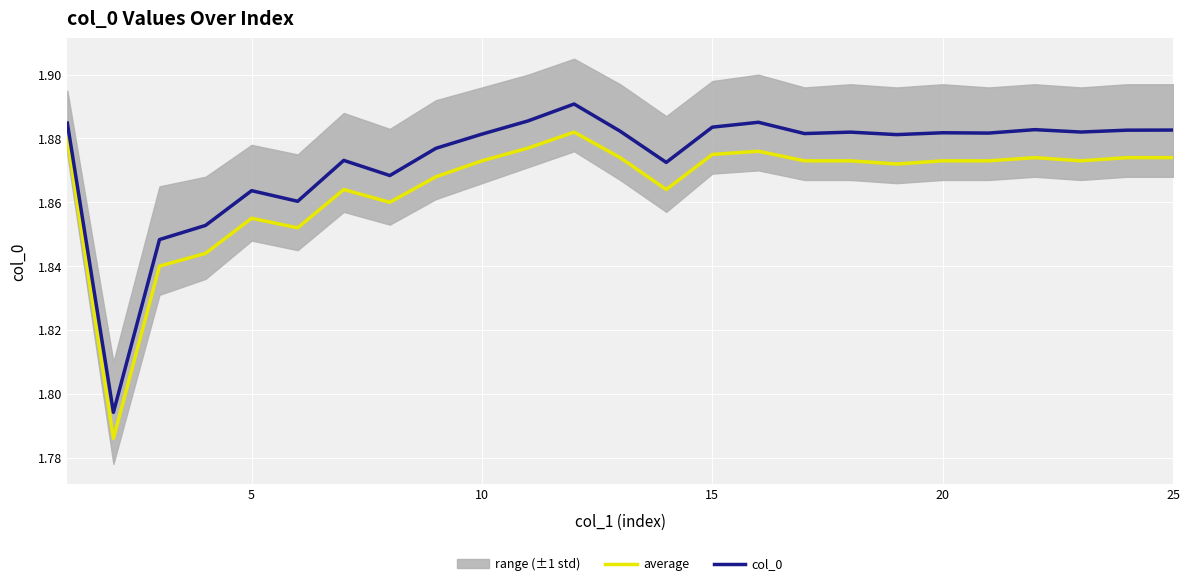

List the series in order of their peak value, lowest first.

average, col_0